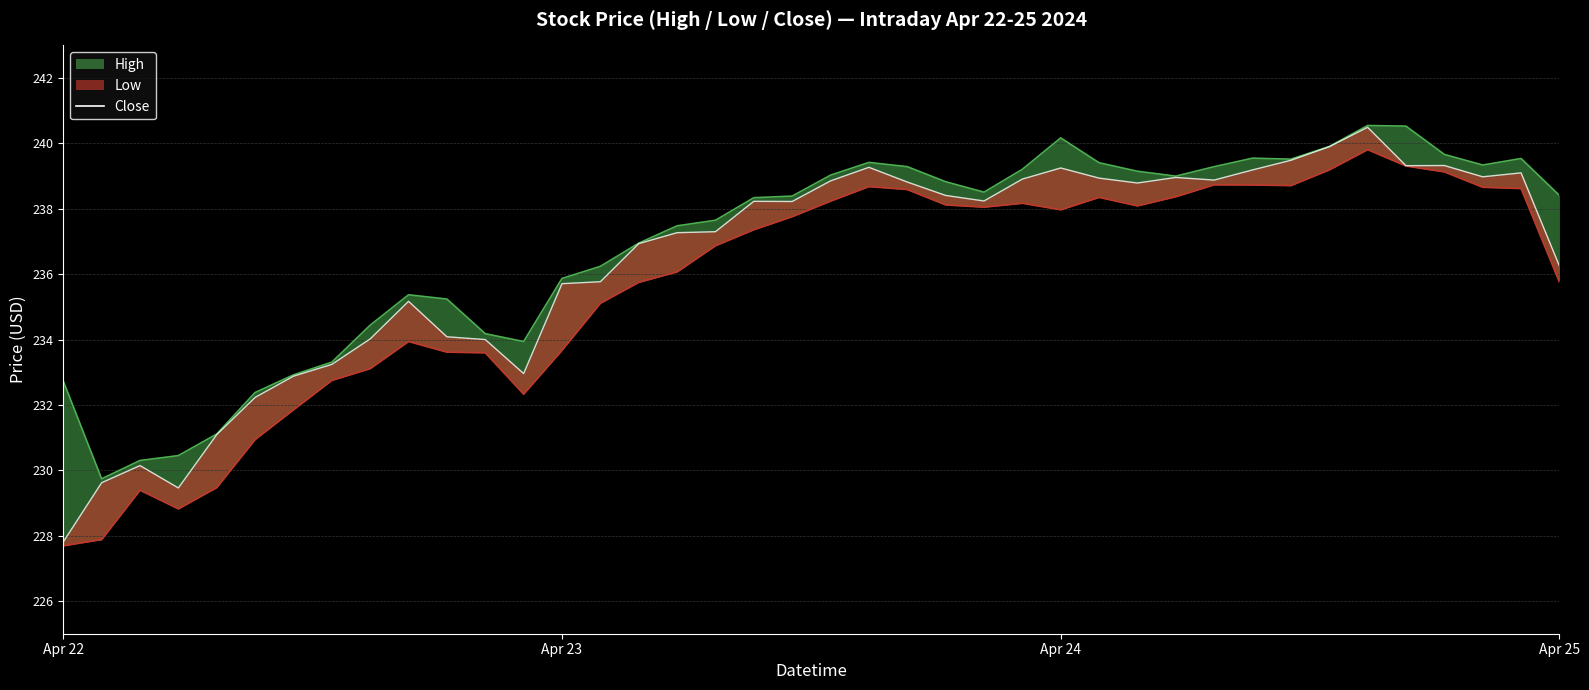

What is the difference between the High values at 5 and 35?

8.1